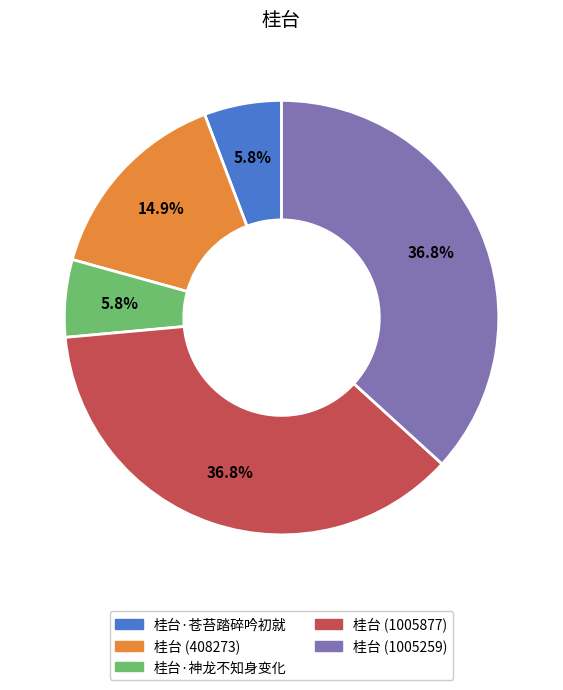

What percentage is NOT represented by 桂台·神龙不知身变化?

94.2%